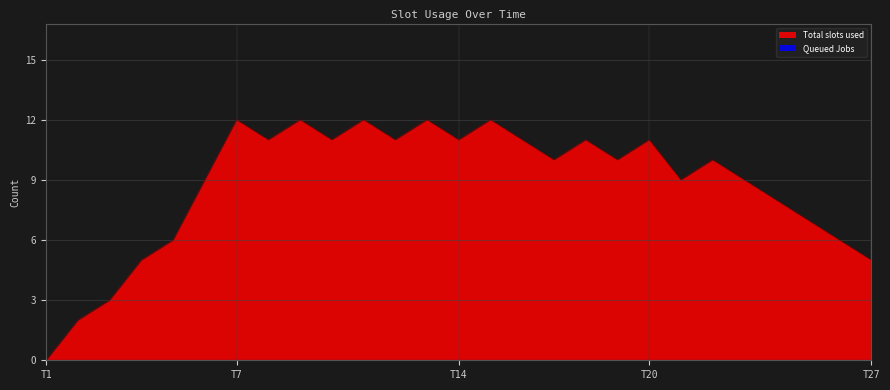

The value of Total slots used at T7 is 12. True or false?

True